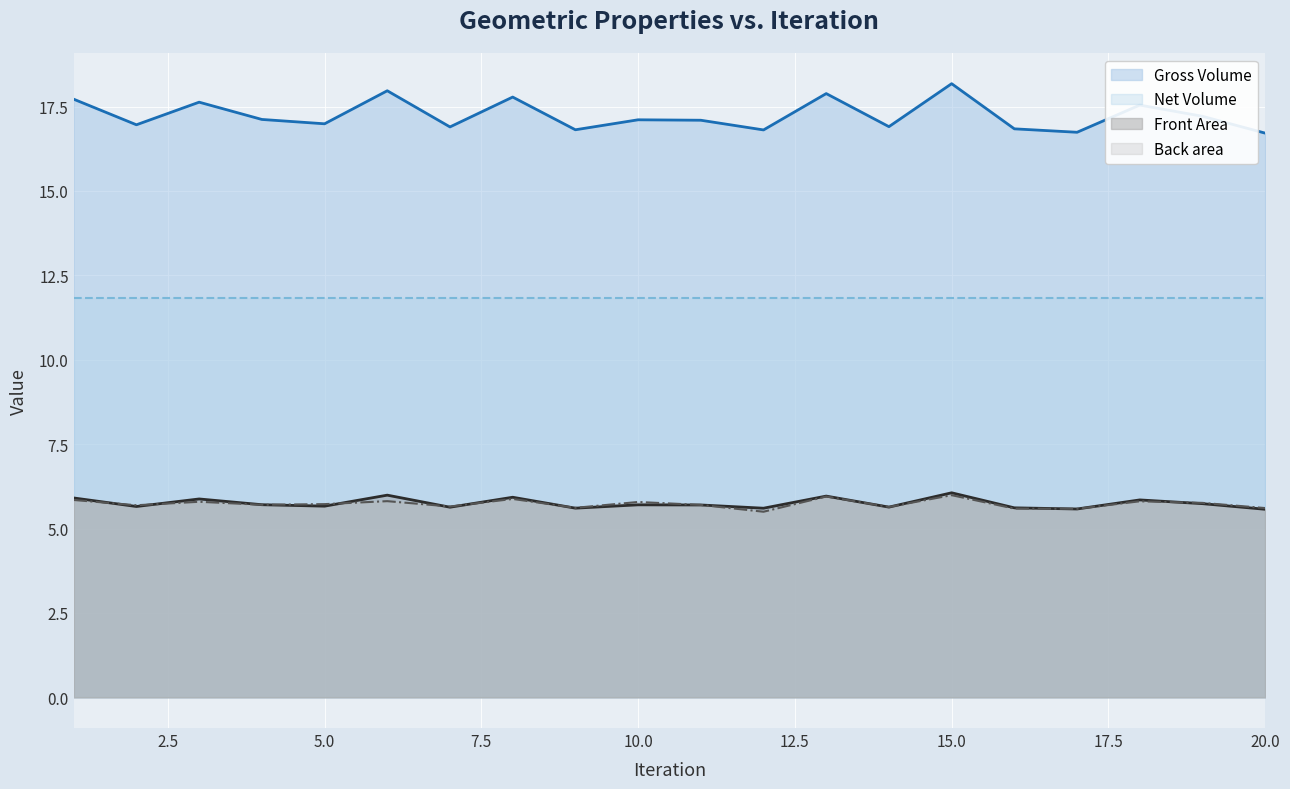

Which series has the largest total across all categories?

Gross Volume